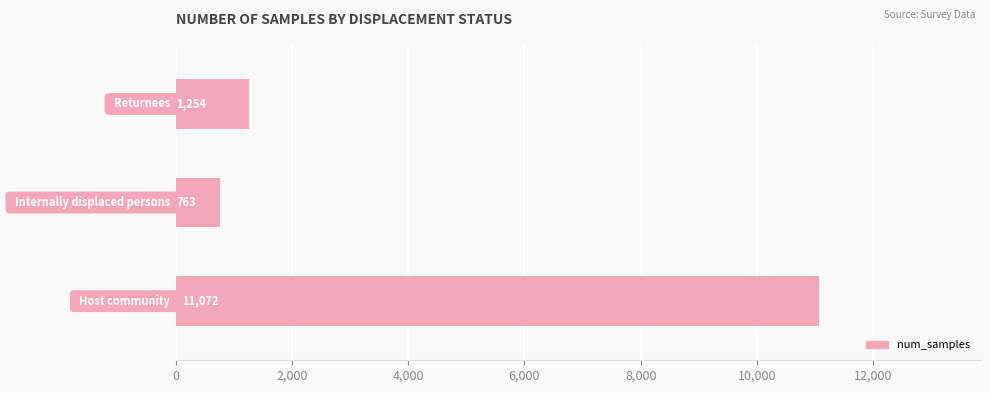

What is the difference between the maximum and second lowest values?

9818